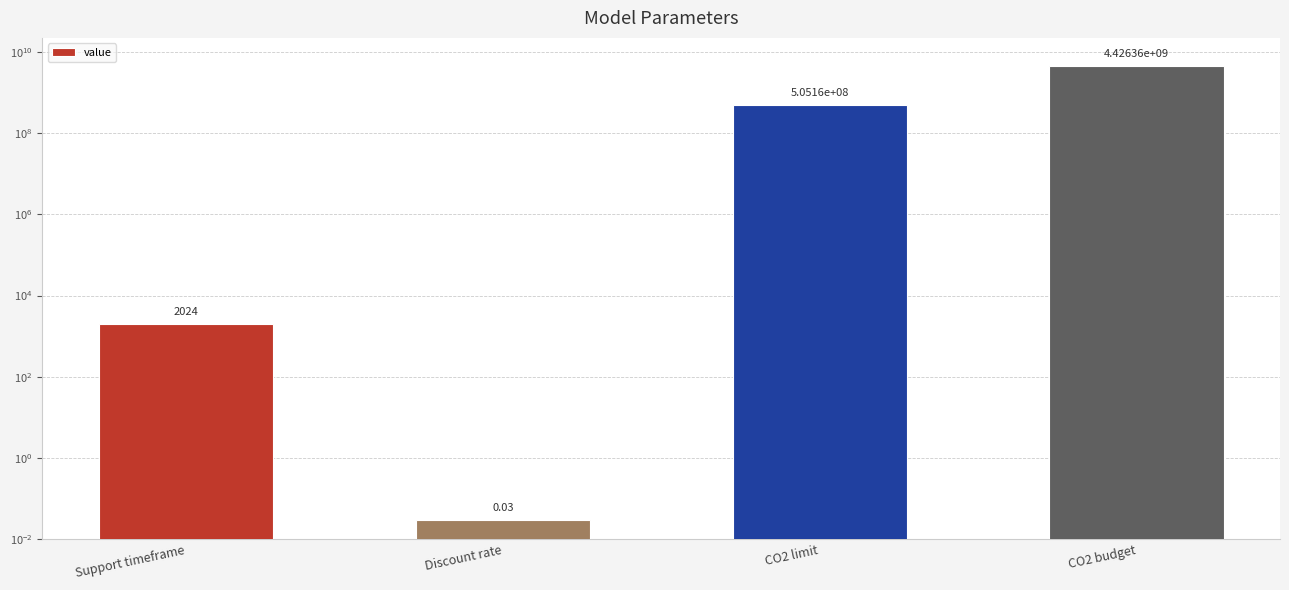

What is the sum of the values at Discount rate and CO2 limit?

505160000.0